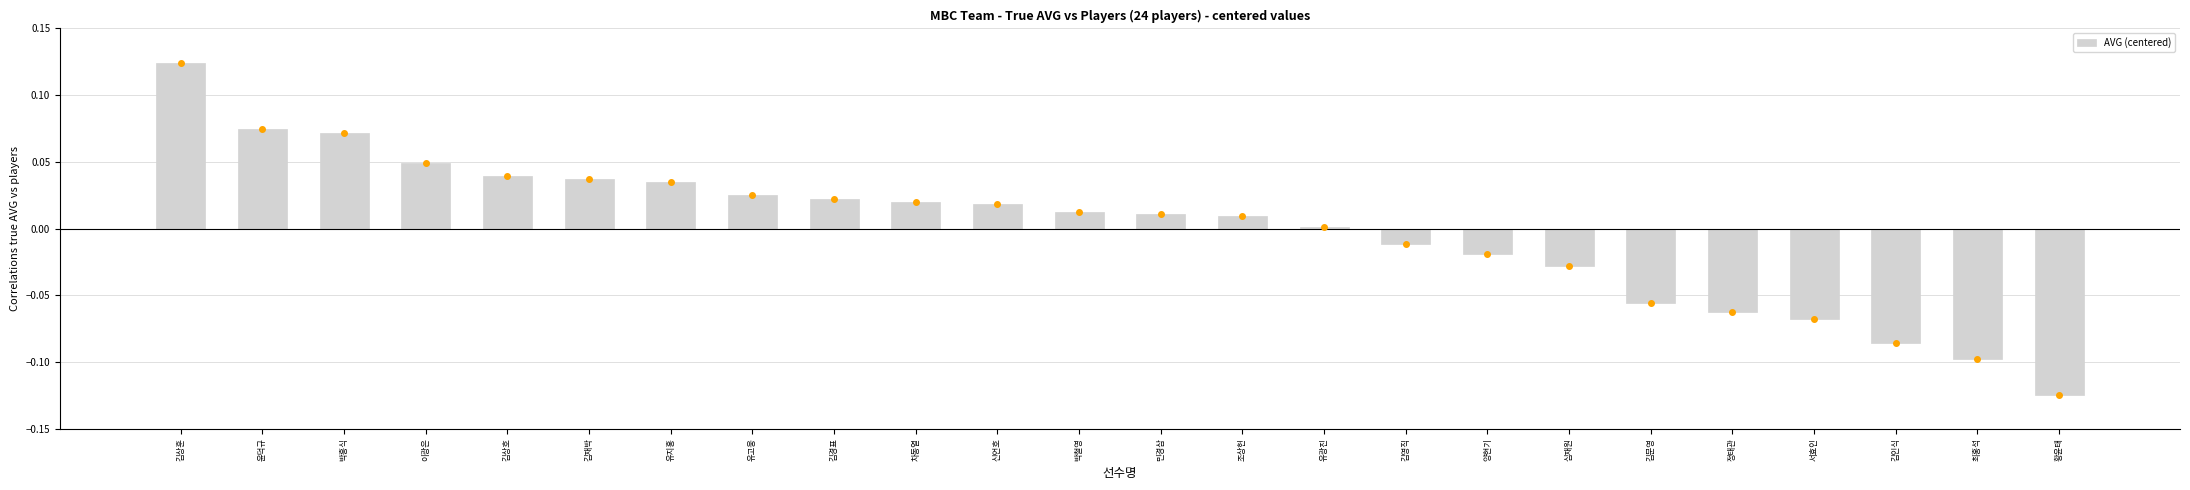

Which label corresponds to the smallest value in the chart?

황윤태